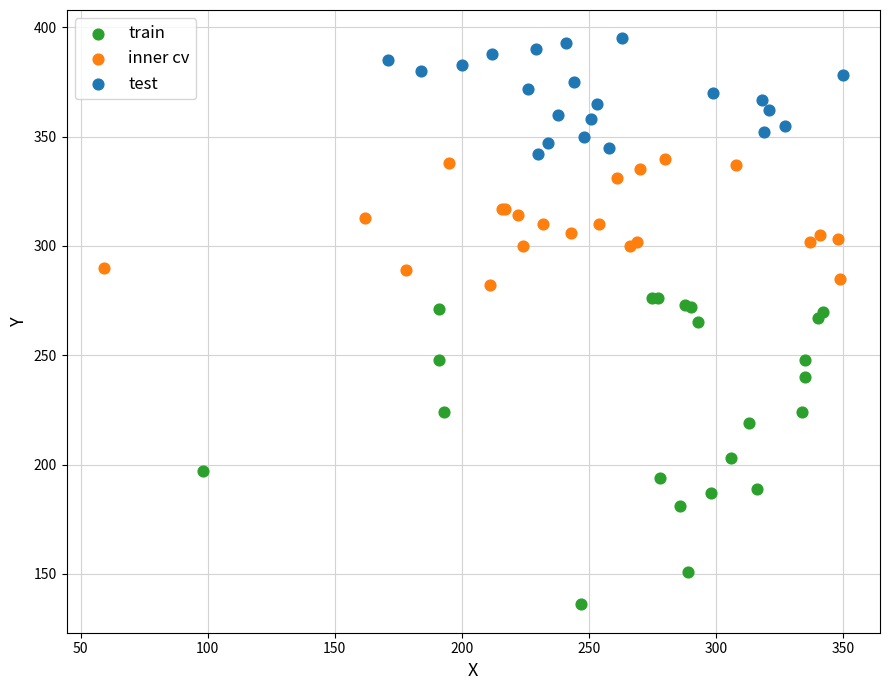

Which series contains the lowest Y value?

train